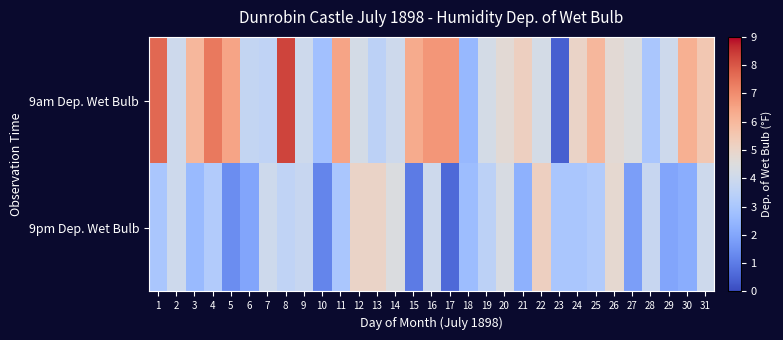

What is the spread (max minus min) of values at 8?

4.7